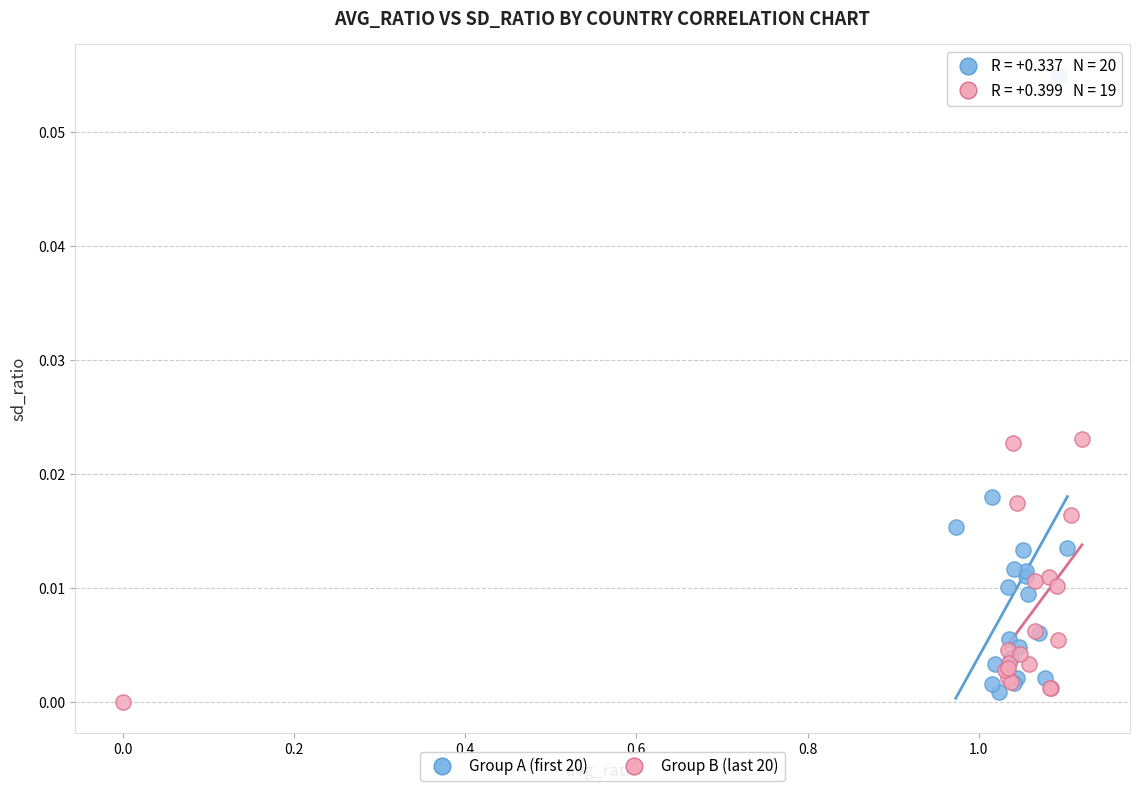

What are all the series names shown in the legend?

Group A (first 20), Group B (last 20)